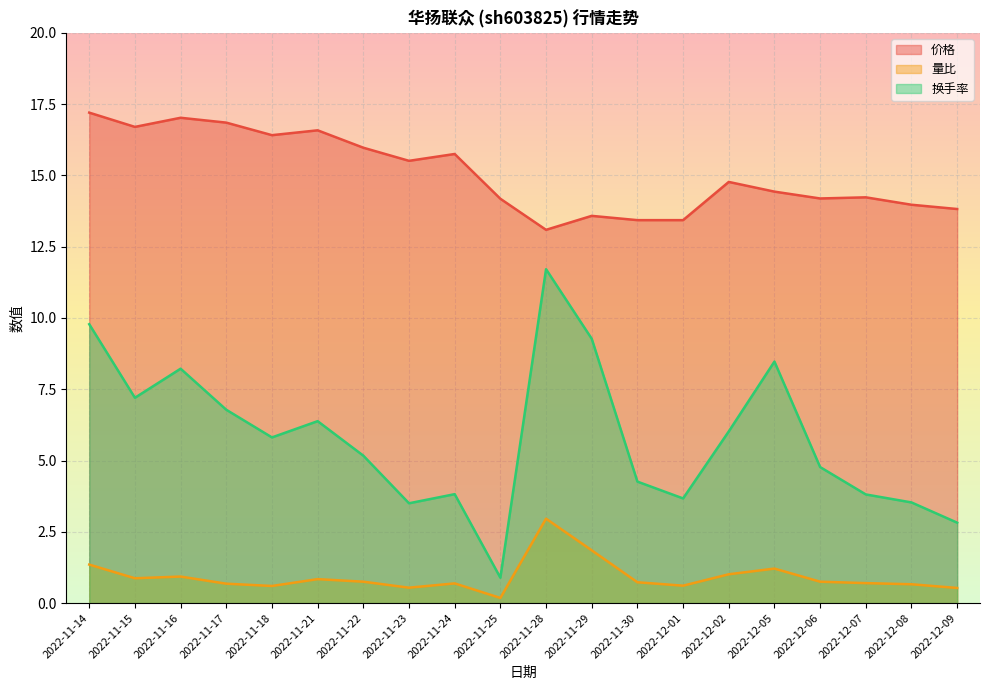

What are all the series names shown in the legend?

价格, 量比, 换手率